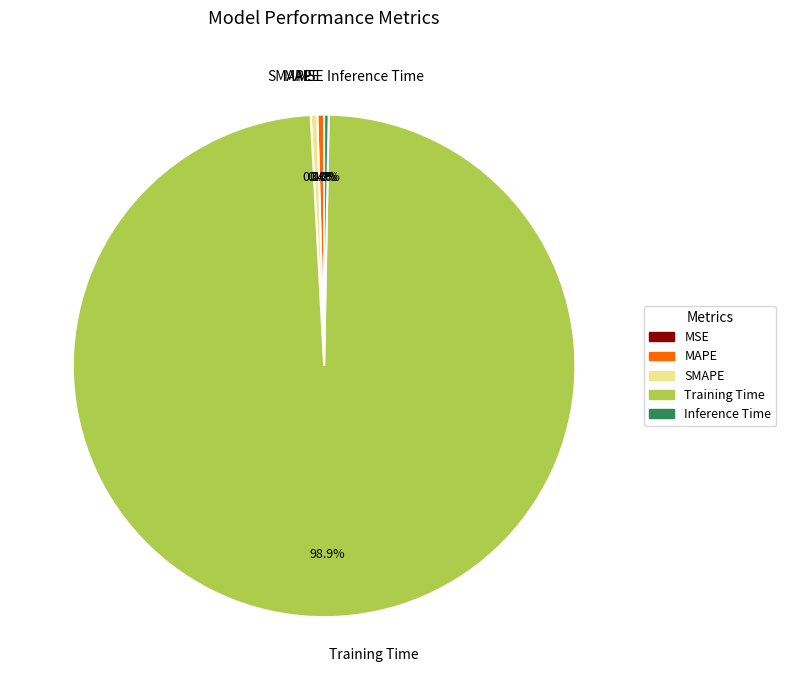

Which slice is the largest?

Training Time